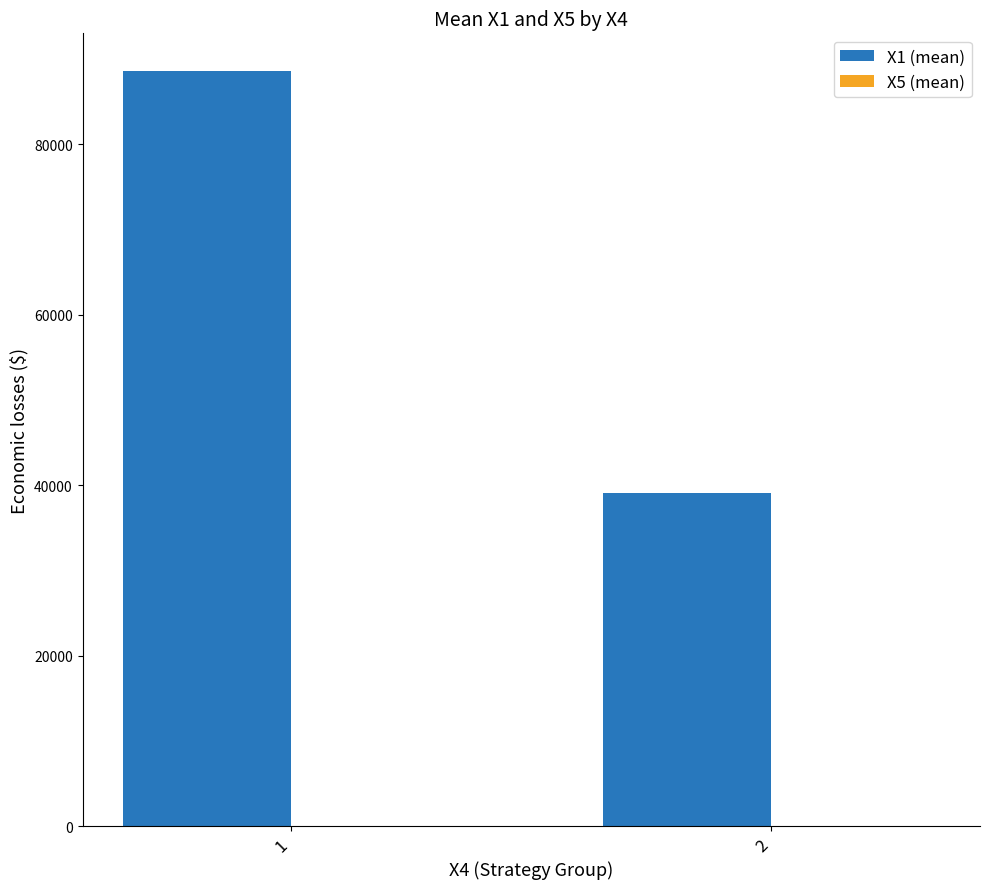

What is the greatest value displayed?

88590.5